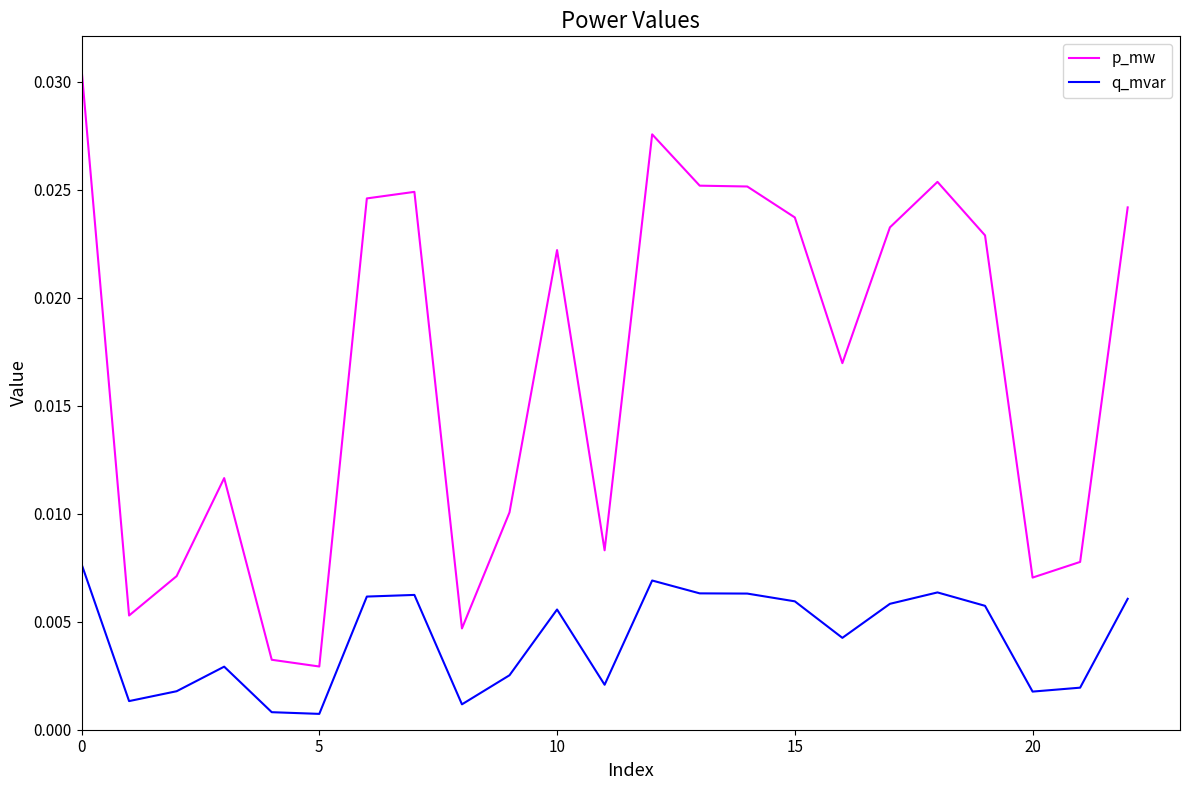

True or false: q_mvar and p_mw cross at least once.

False